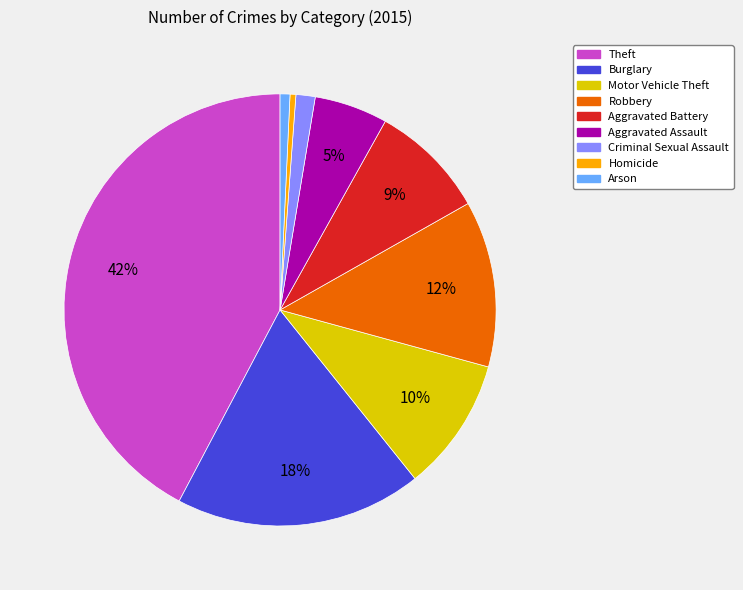

Is Theft the majority of the pie?

No